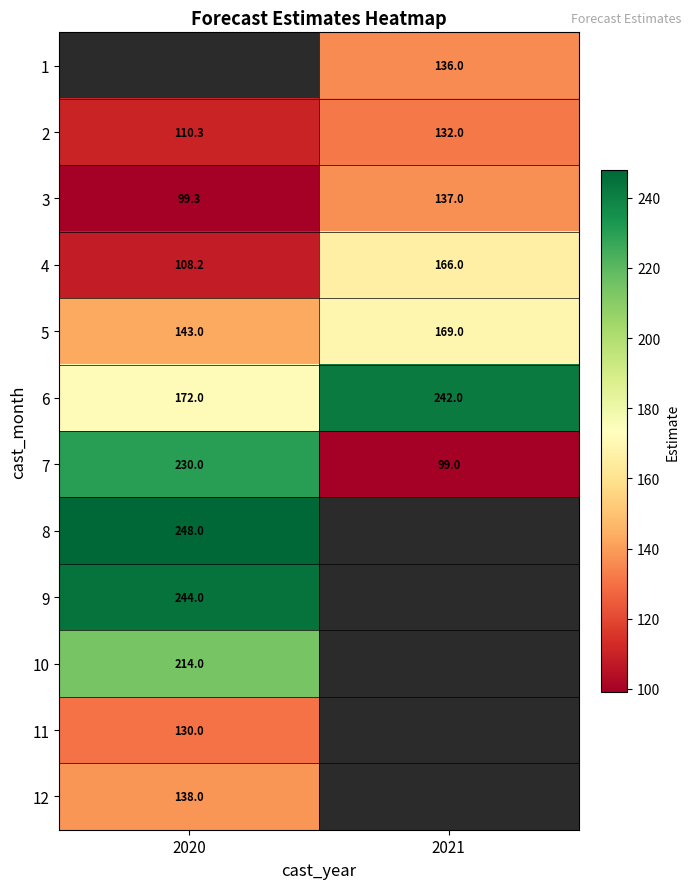

Count the number of categories in the chart.

2